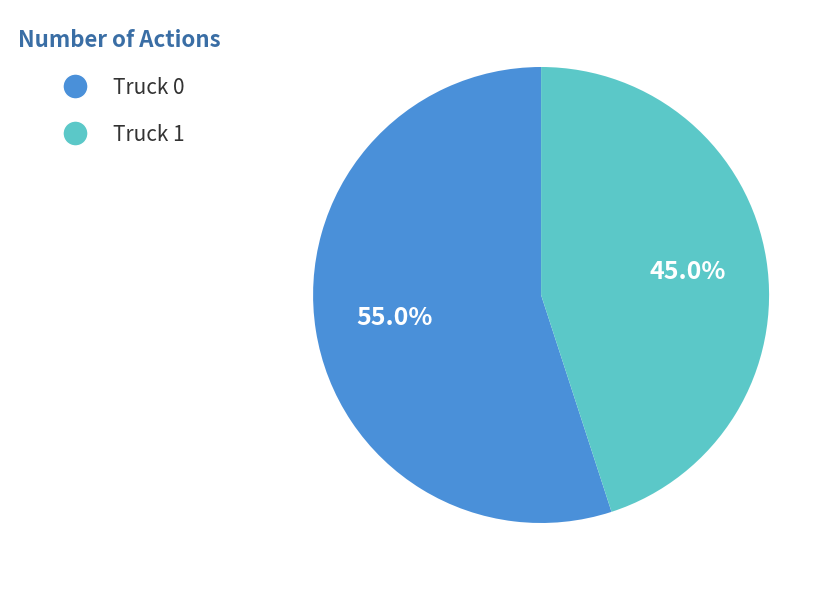

Combined, what portion of the pie is Truck 0 and Truck 1?

100.0%